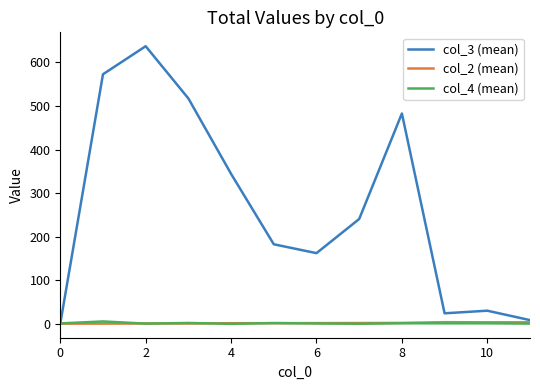

What is the maximum value for col_3 (mean)?

637.3